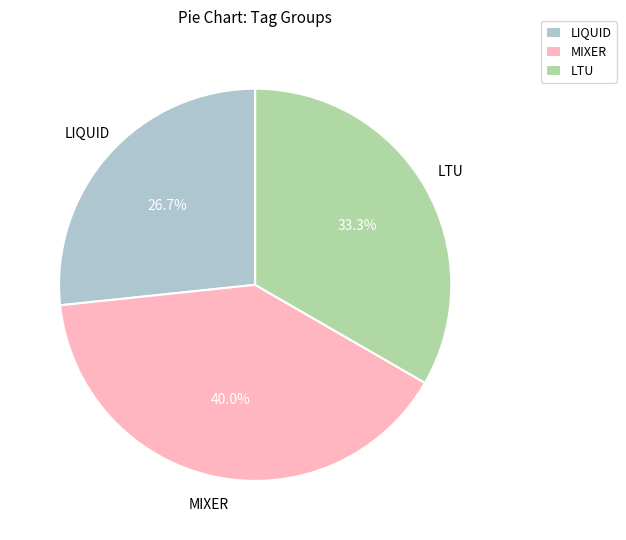

Is it true that LTU is 22% of the pie?

False